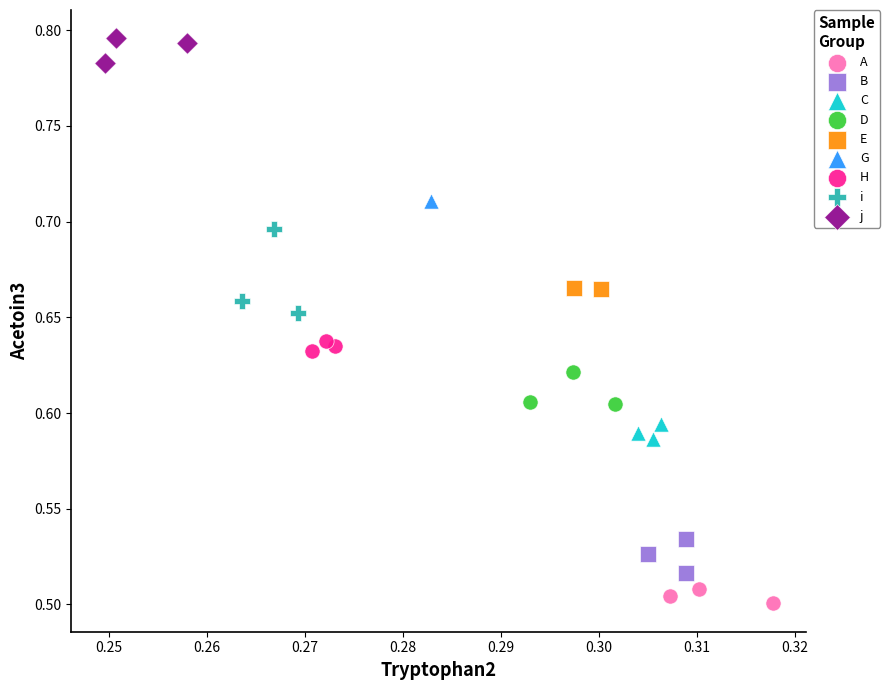

Which series contains the lowest Y value?

A